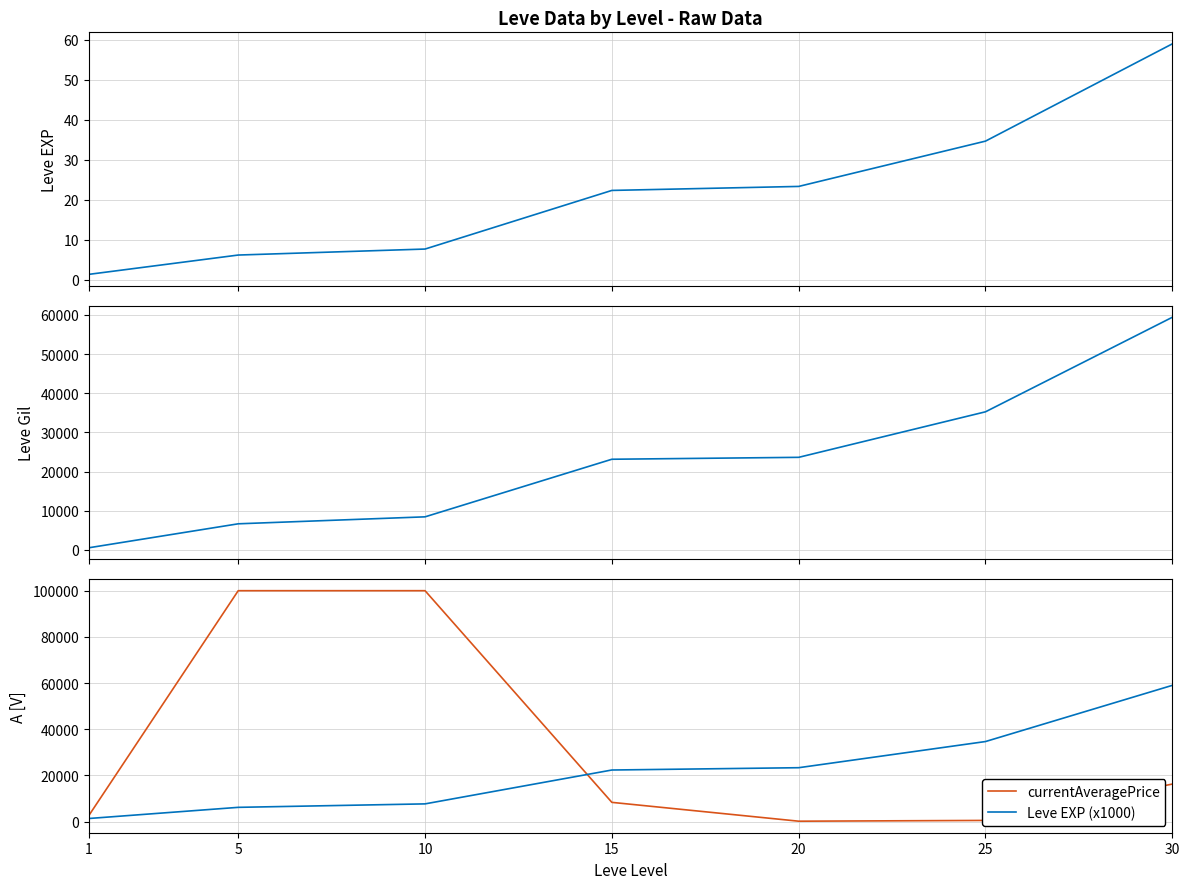

What is the value of the currentAveragePrice point at the 7th from the left?

16242.5